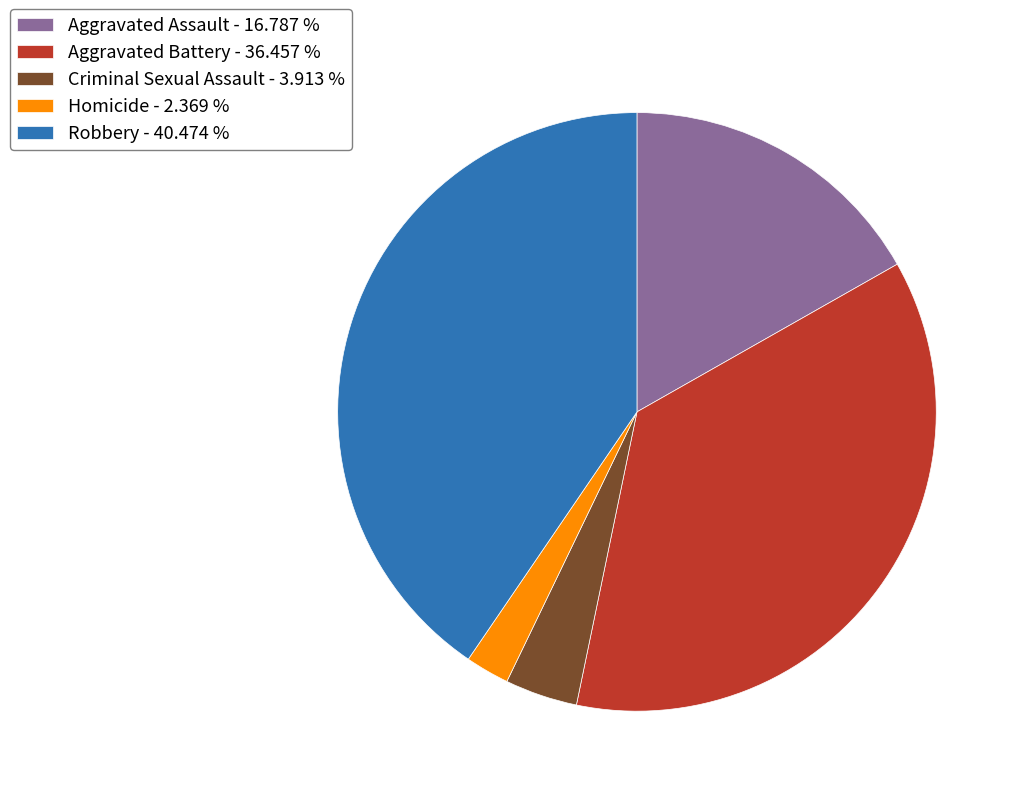

Which slice is the largest?

Robbery